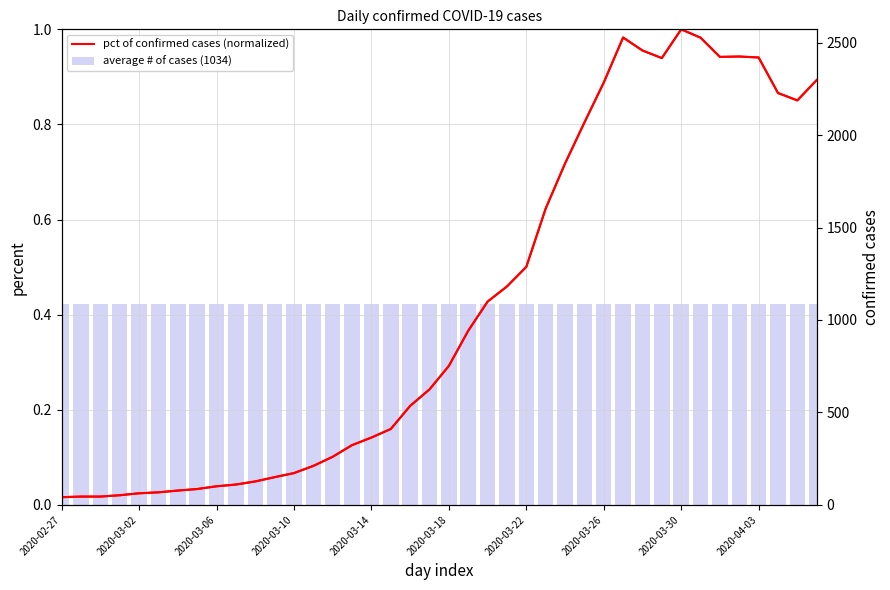

What is the maximum value shown in the chart?

1.0